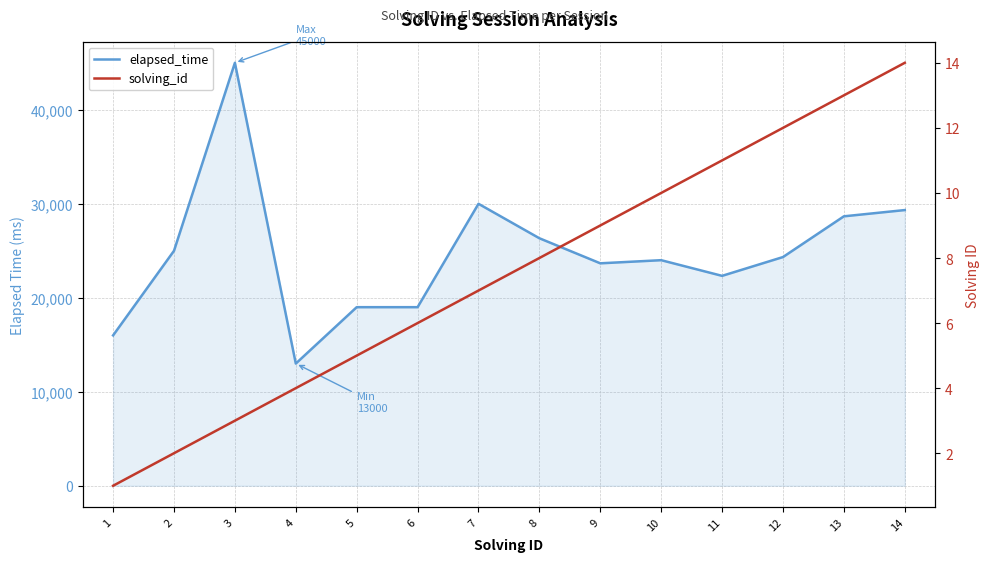

What is the approximate value of solving_id at 12?

12